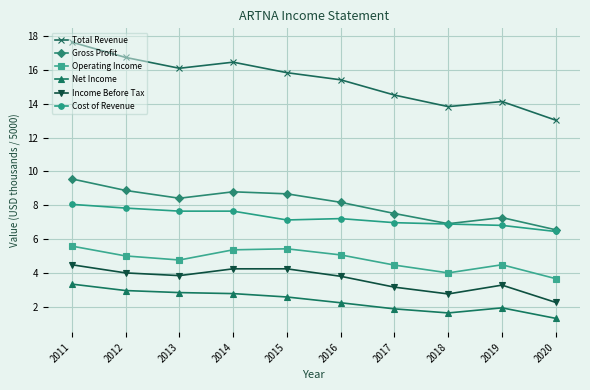

What are all the series names shown in the legend?

Total Revenue, Gross Profit, Operating Income, Net Income, Income Before Tax, Cost of Revenue